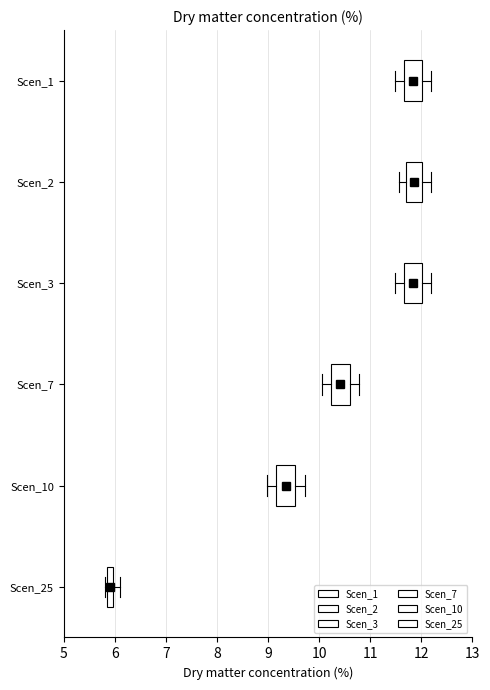

Where does the median line of the box for Scen_7 sit on the x-axis? The values are not printed on the chart, so give them approximately, as read against the axis.

10.4